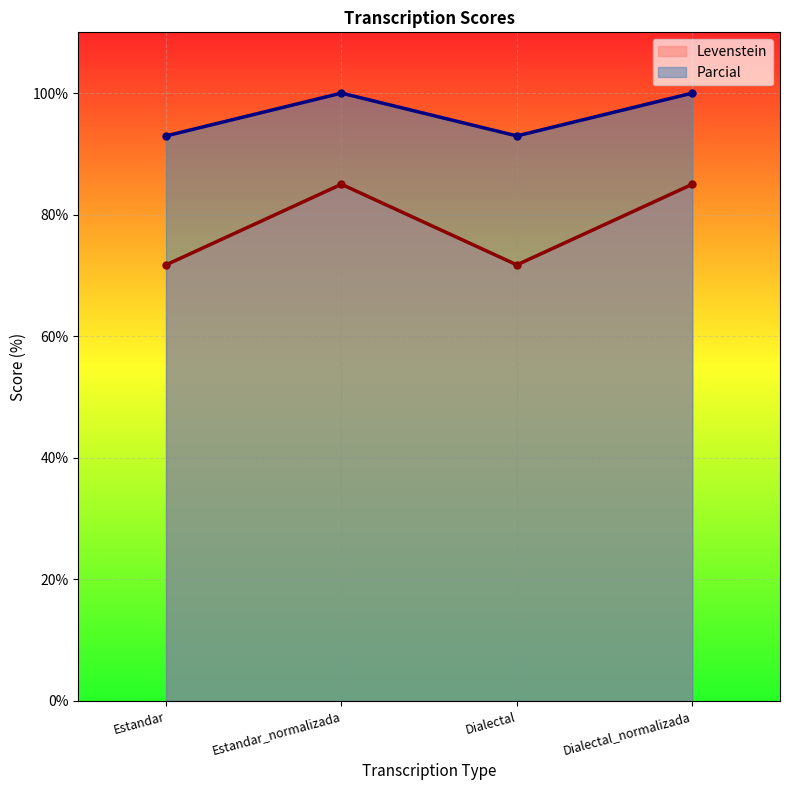

True or false: Levenstein has more than 1 points higher than both neighbors.

False